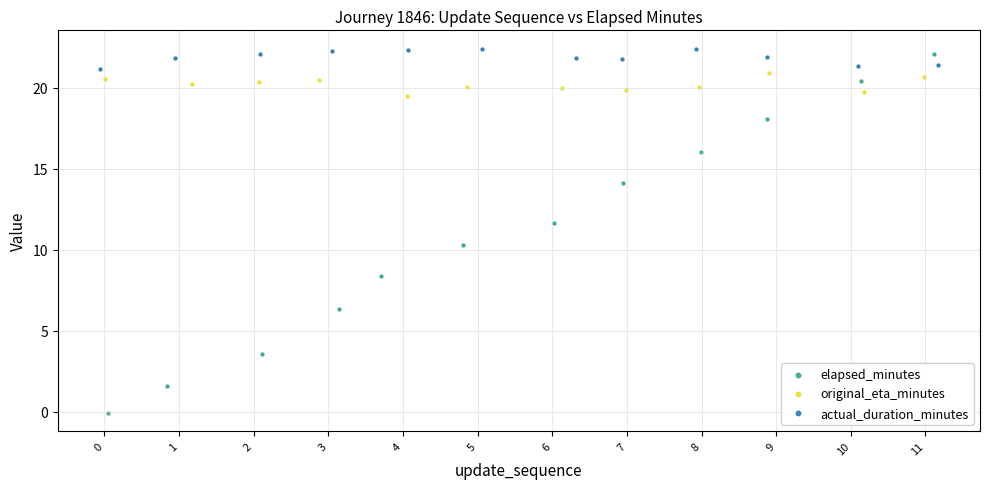

Which series reaches the minimum Y coordinate?

elapsed_minutes